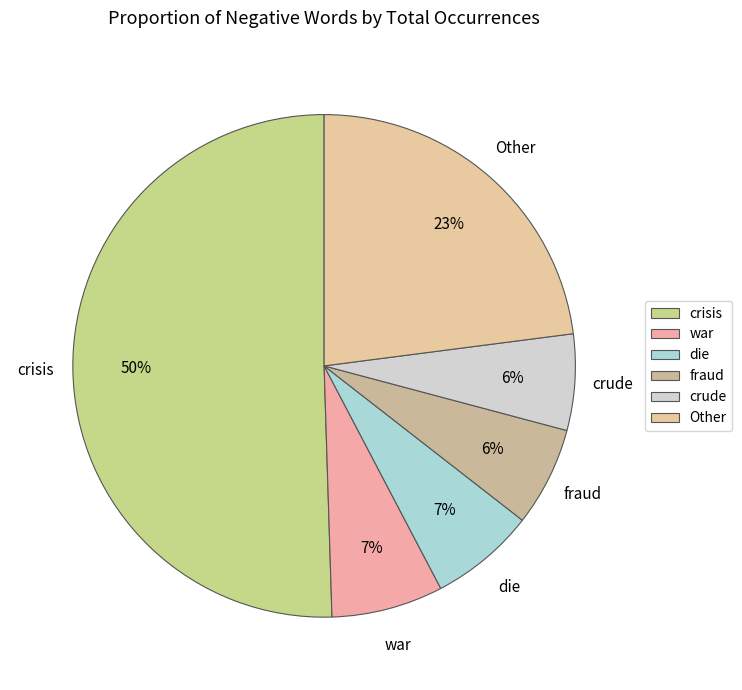

To the nearest percent, what portion does Other represent?

23%